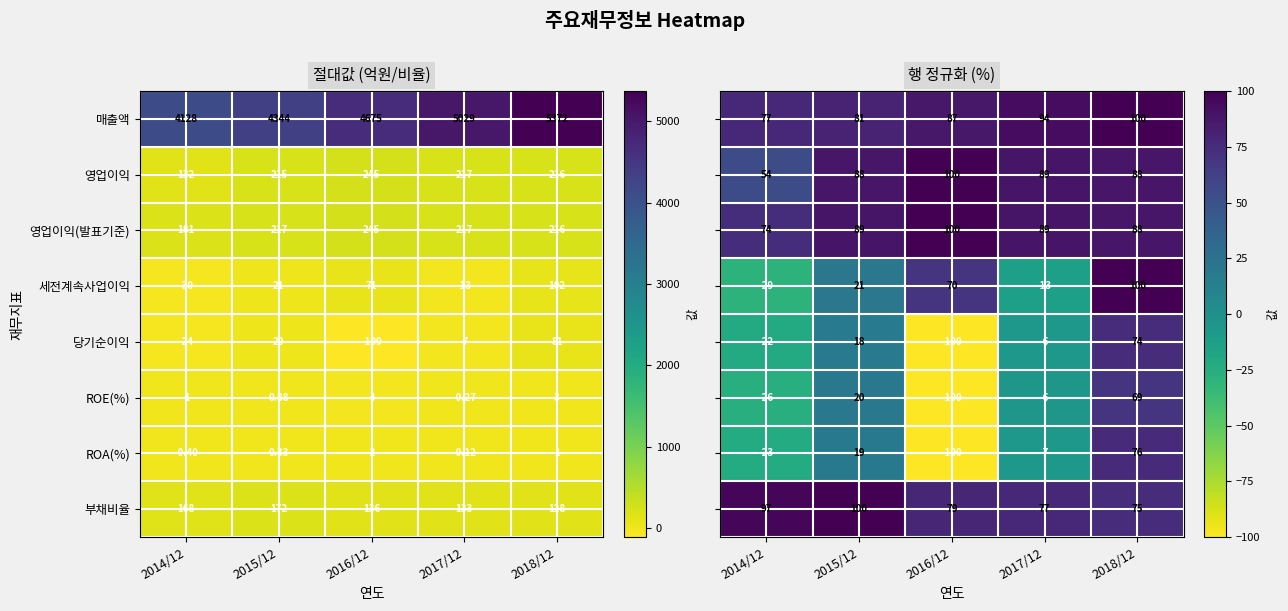

Is the value of 당기순이익 at 2018/12 greater than the value of 영업이익(발표기준) at 2014/12?

No